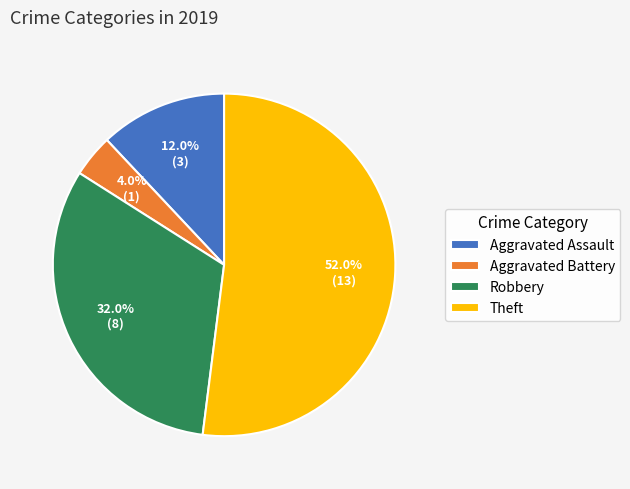

To the nearest percent, what is the combined percentage of Aggravated Assault and Theft?

64%